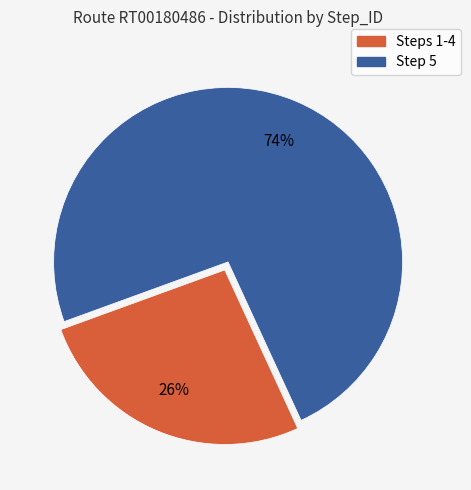

Is there any slice that represents more than half of the pie?

Yes